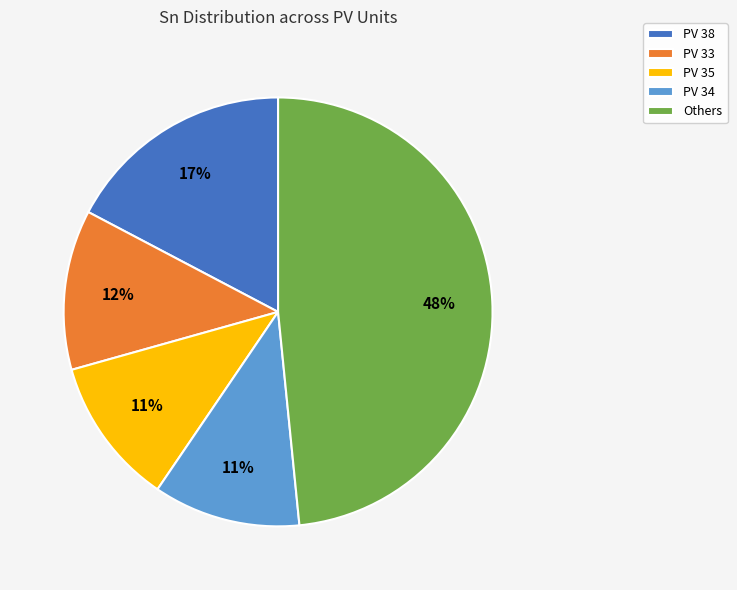

Count the number of slices in the pie.

5